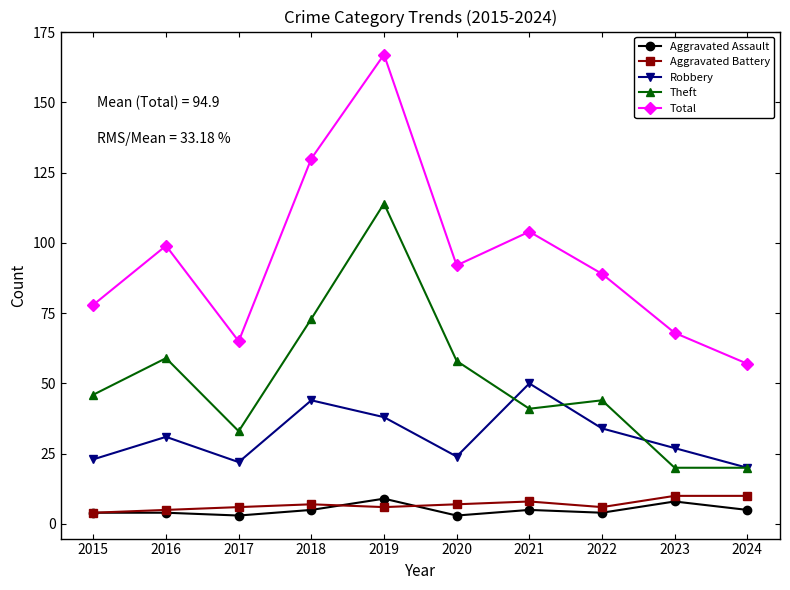

How many interior local peaks does the Robbery series have?

3